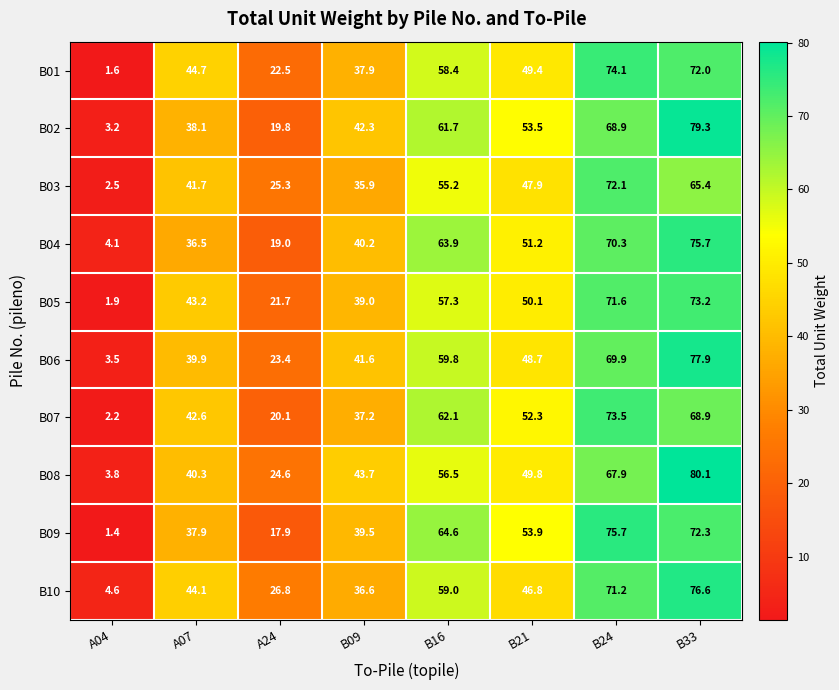

What is the difference between the highest and lowest values at A24?

8.9